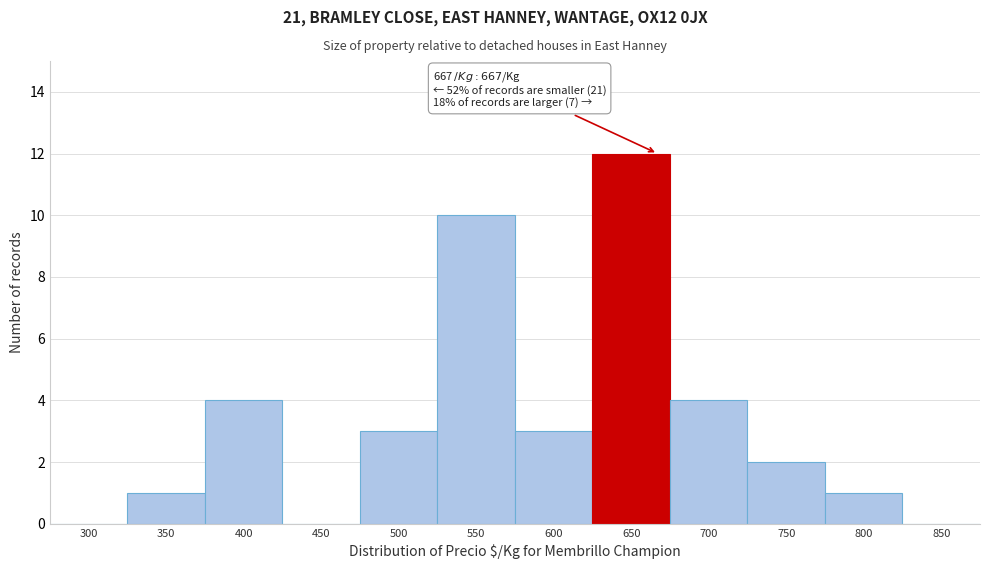

Reading left to right, list all the values displayed in this chart.

300=0	350=1	400=4	450=0	500=3	550=10	600=3	650=12	700=4	750=2	800=1	850=0